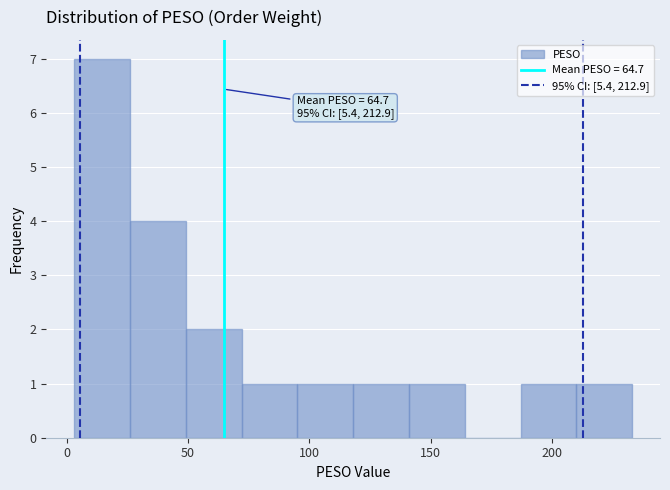

Over which range of the x-axis is the bar tallest?

5 to 25